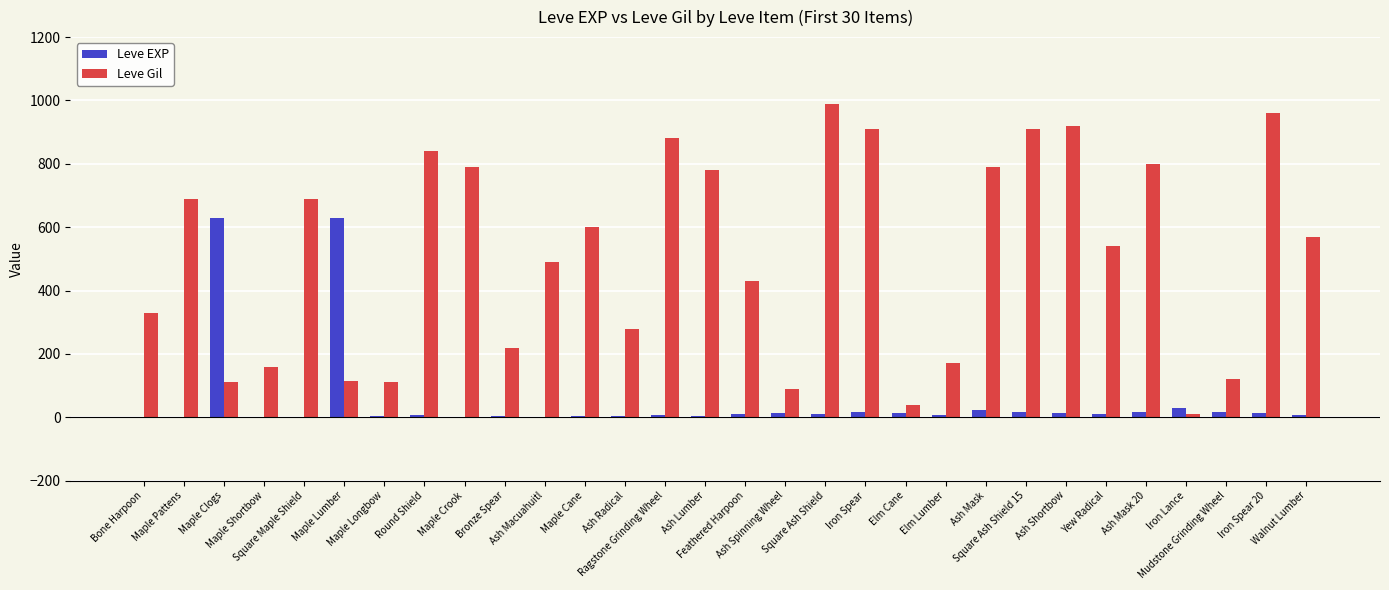

How many categories are shown in the chart?

30